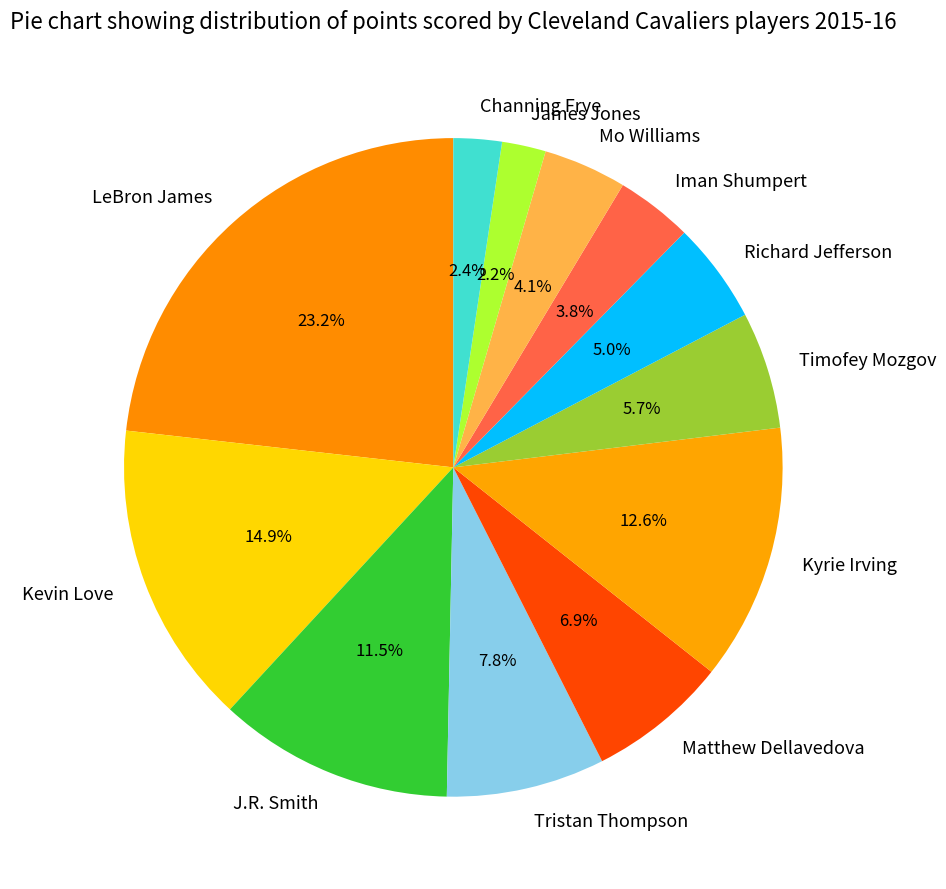

How many slices are in this pie chart?

12